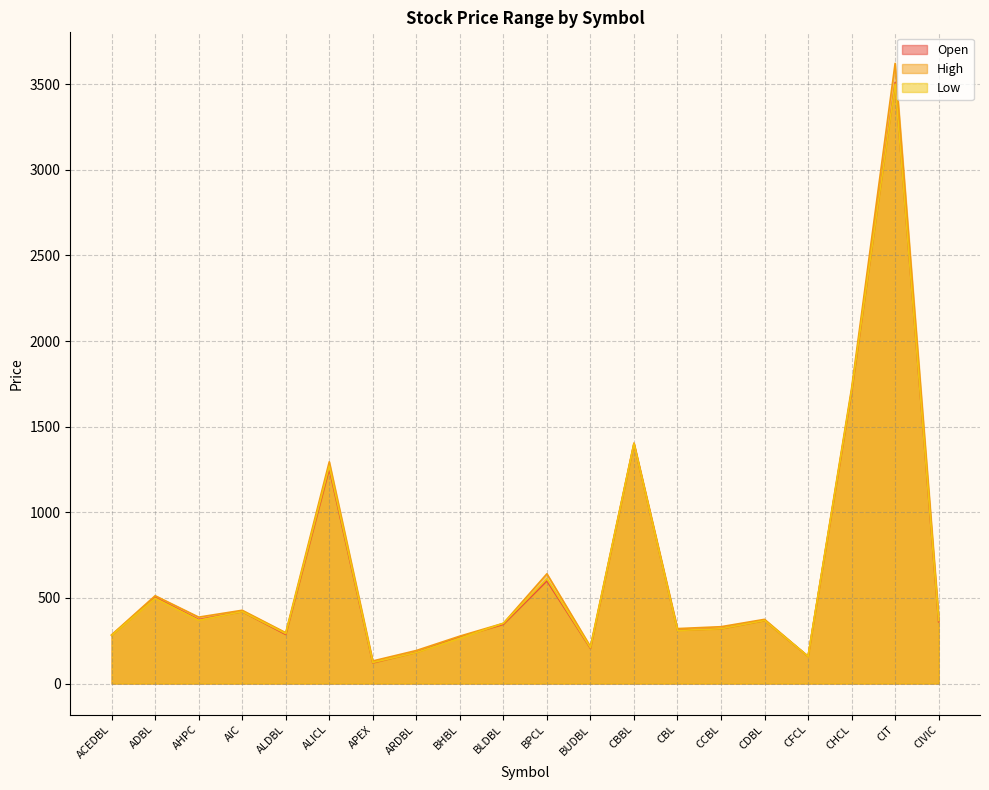

What are all the series names shown in the legend?

Open, High, Low